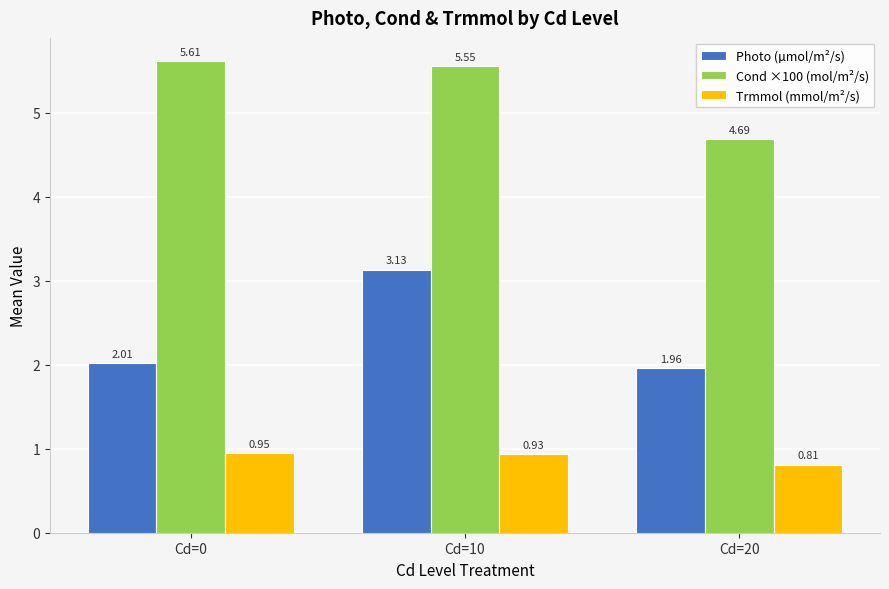

Which series changed the most between Cd=0 and Cd=10?

Photo (µmol/m²/s)